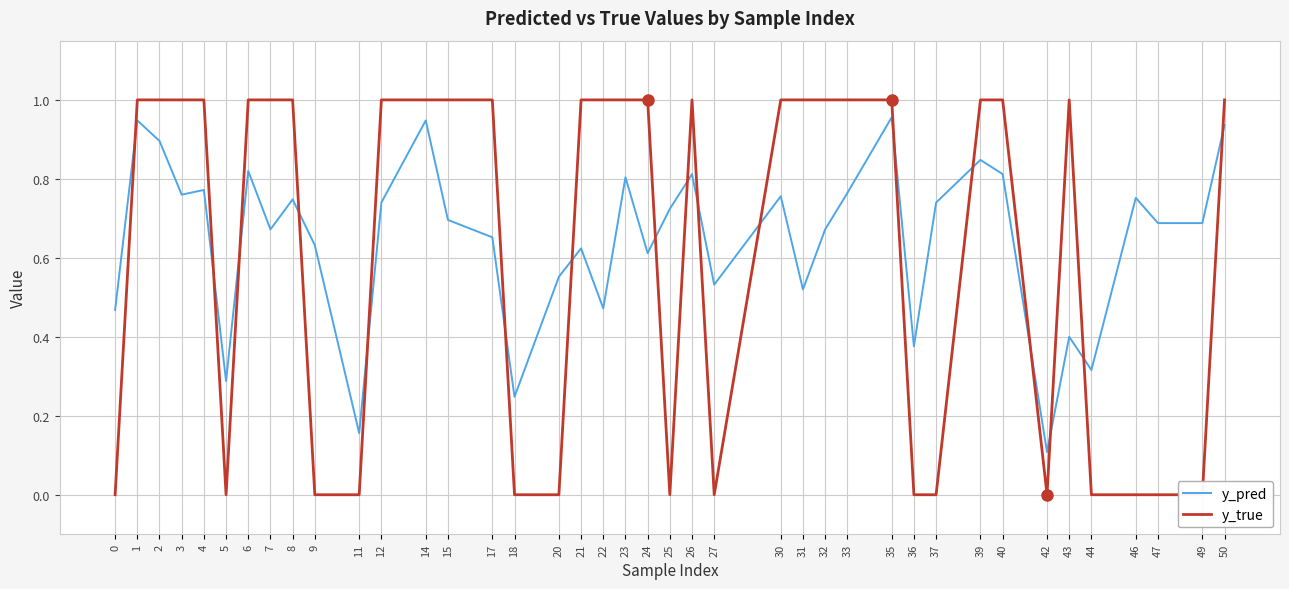

What is the difference between the highest and lowest values at 20?

0.6